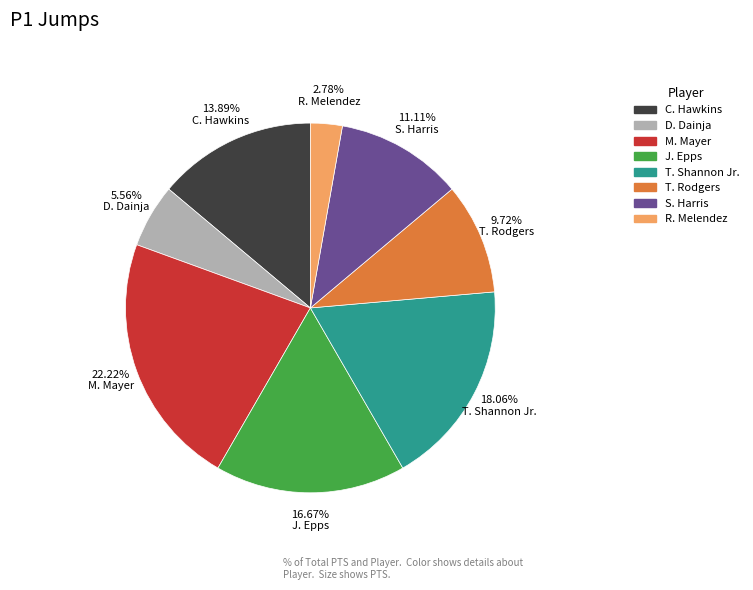

What percentage do C. Hawkins and J. Epps together represent?

30.6%